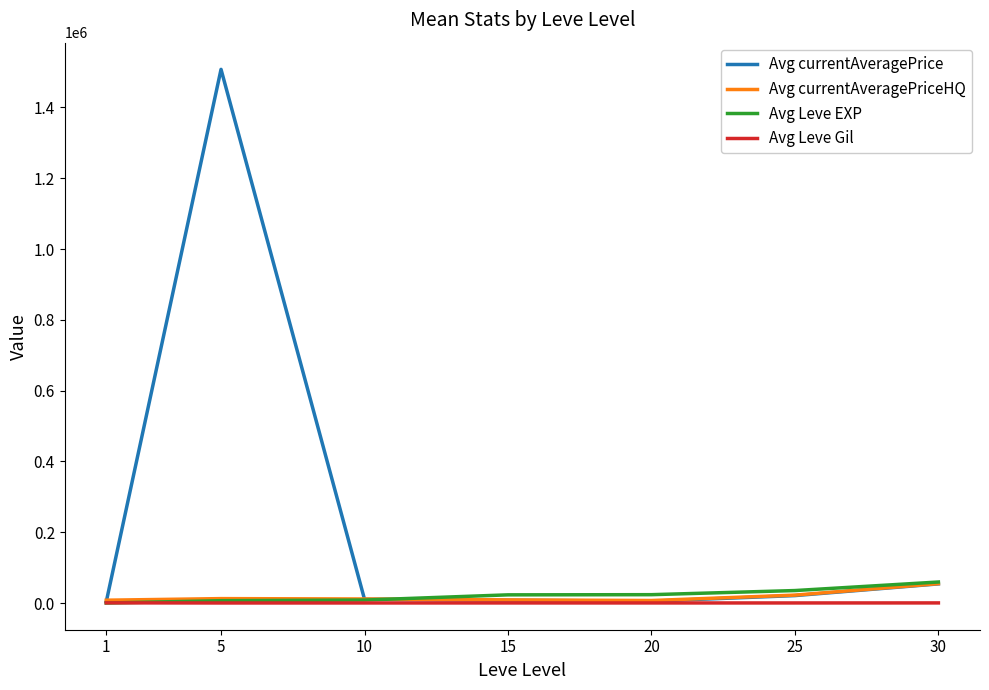

What is the highest value of the Avg Leve Gil series?

531.7